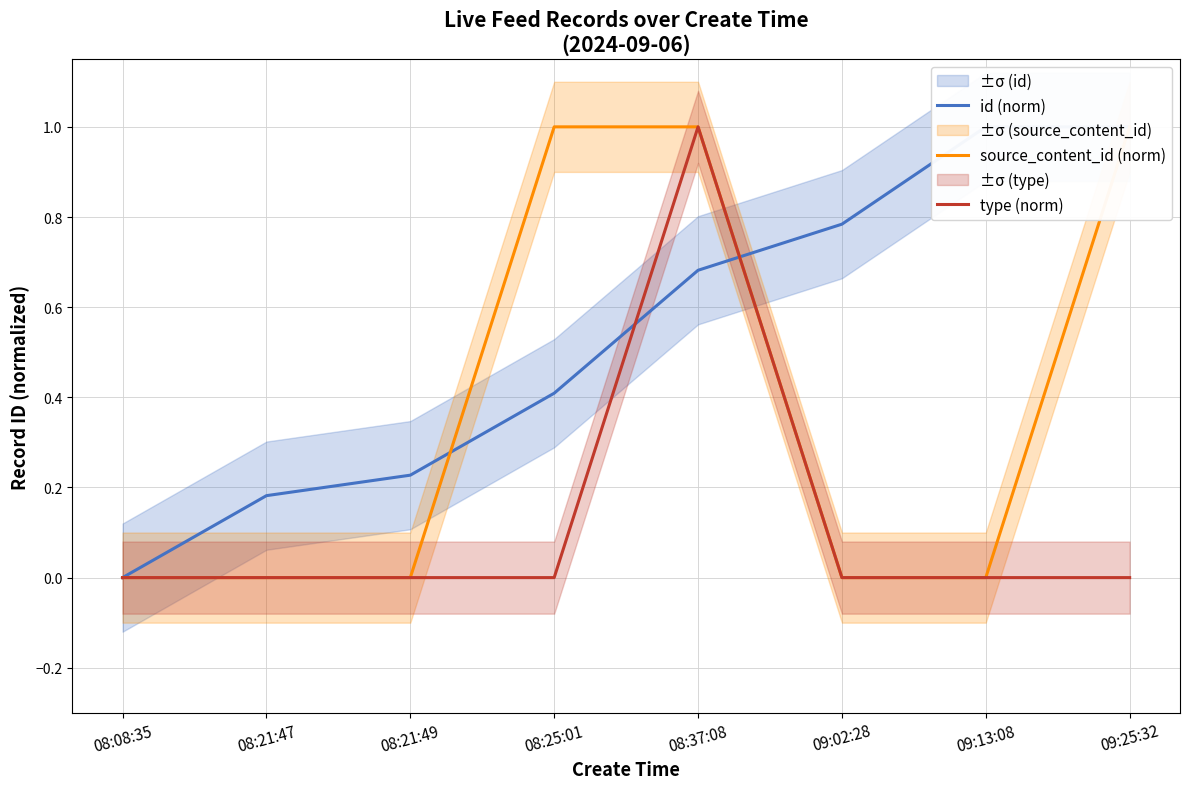

At which category is the sum across all series the highest?

08:37:08